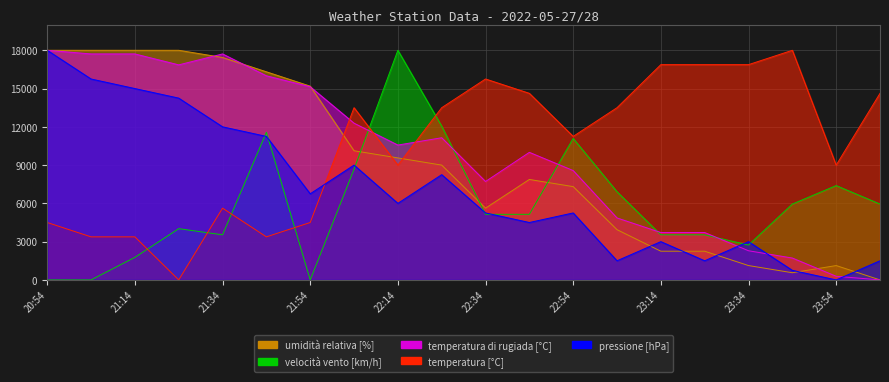

How many series are shown in this chart?

5